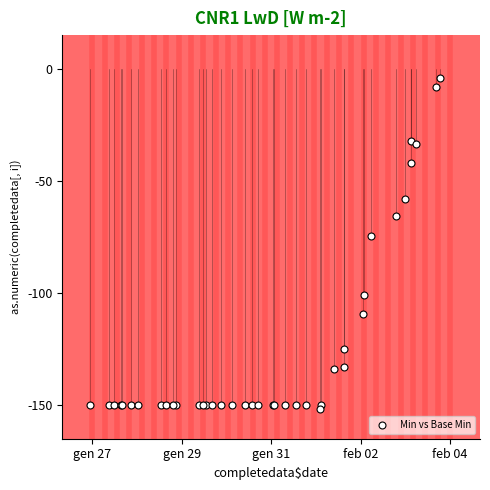

What Y value in the scatter plot is closest to -78?

-74.5